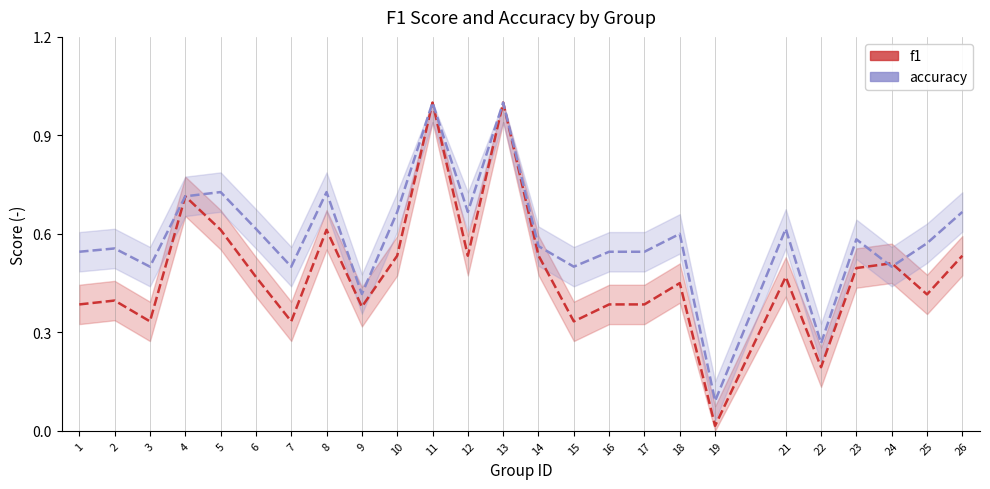

What is the difference between the maximum and minimum values in the accuracy series?

0.9